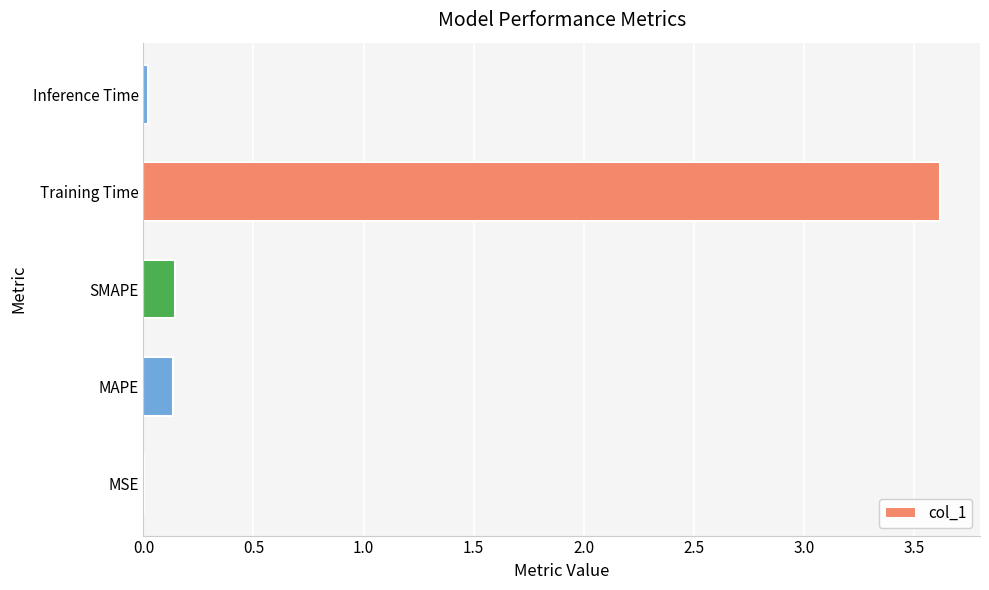

Which label corresponds to the largest value in the chart?

Training Time